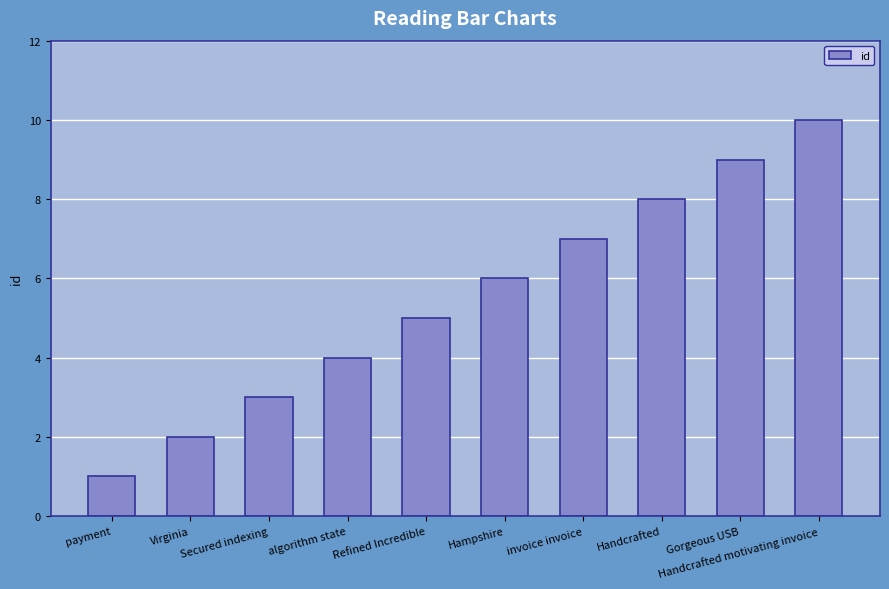

List the labels in order of value, largest first.

Handcrafted motivating invoice, Gorgeous USB, Handcrafted, invoice invoice, Hampshire, Refined Incredible, algorithm state, Secured indexing, Virginia, payment